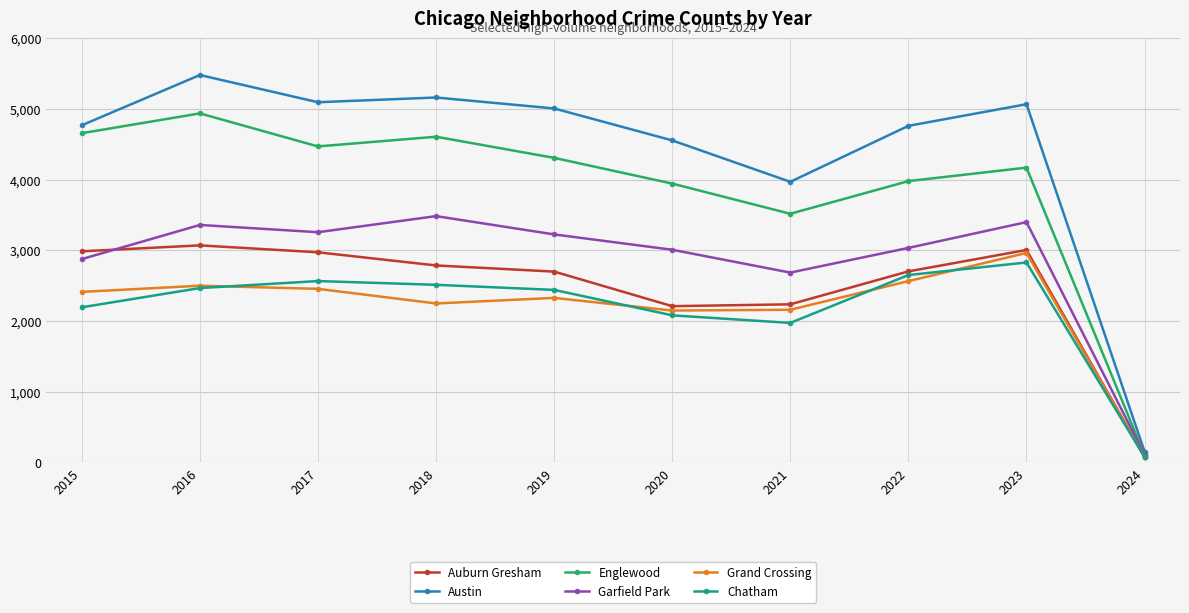

What are all the series names shown in the legend?

Auburn Gresham, Austin, Englewood, Garfield Park, Grand Crossing, Chatham